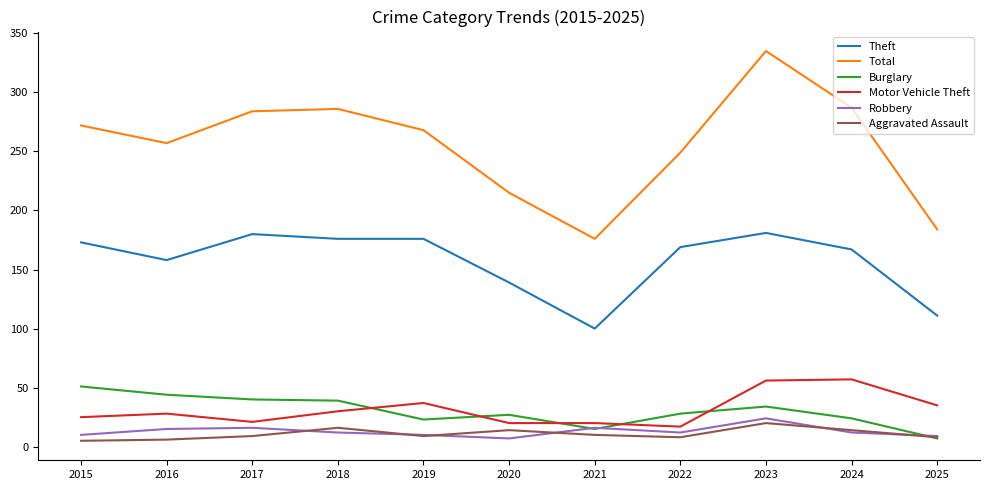

What is the total value across all series at 2021?

337